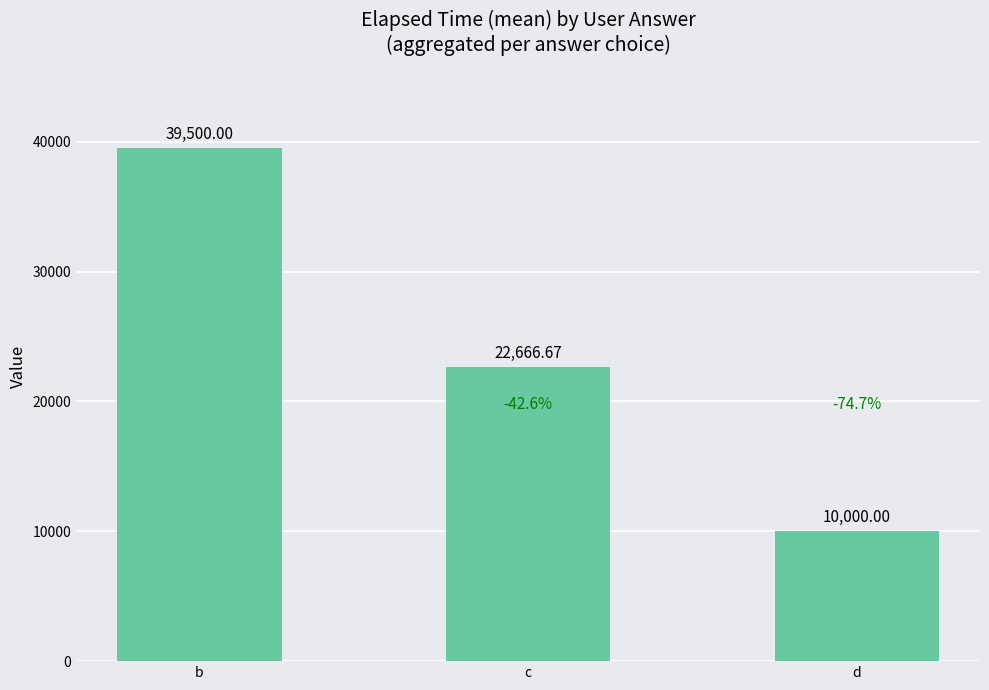

What is the average value?

24055.6